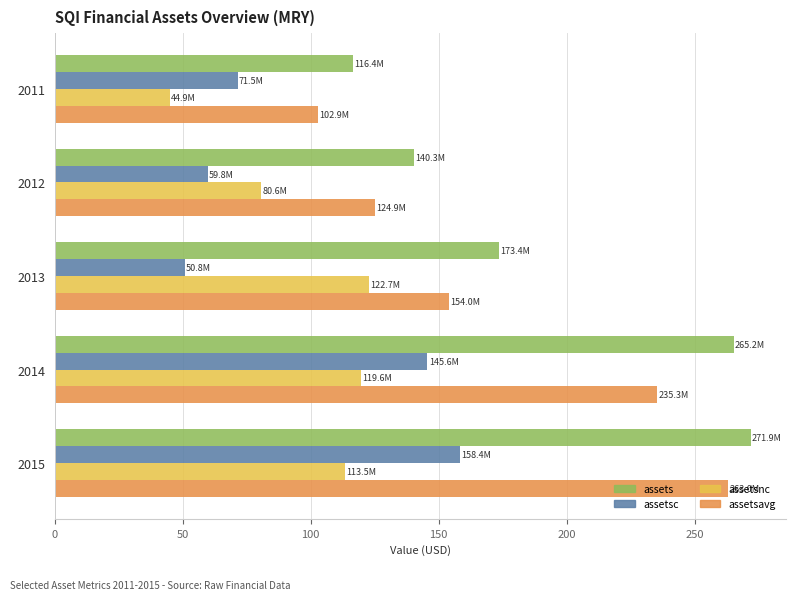

Read the assetsnc value at 2012.

80.6